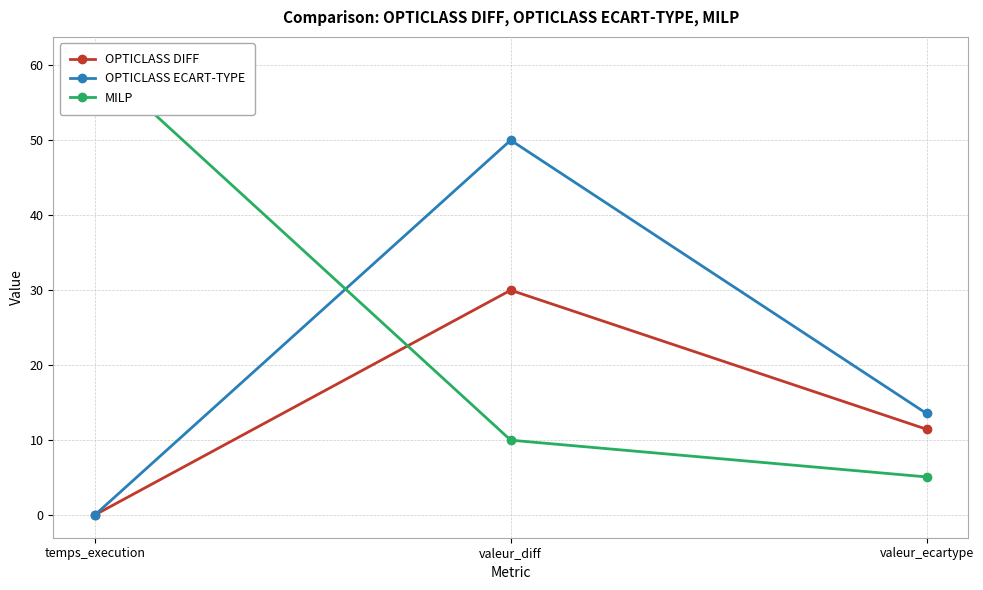

Reading right to left, extract all data points from this chart.

OPTICLASS DIFF: valeur_ecartype=11.5	valeur_diff=30.0	temps_execution=0.0
OPTICLASS ECART-TYPE: valeur_ecartype=13.6	valeur_diff=50.0	temps_execution=0.0
MILP: valeur_ecartype=5.1	valeur_diff=10.0	temps_execution=60.7